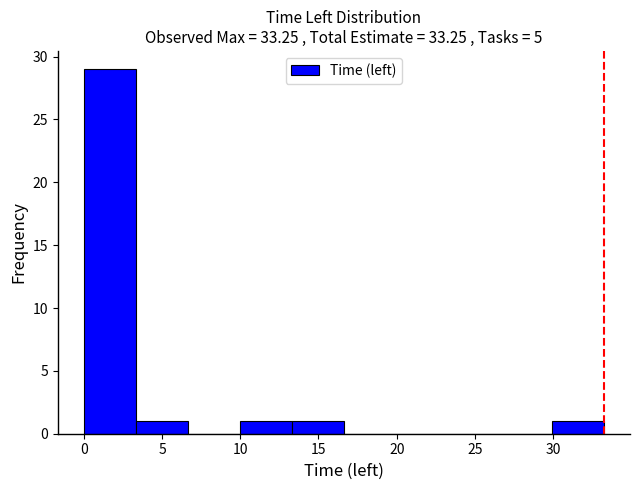

How tall is the bar that spans 30.0 to 33.5 on the x-axis? Neither the bar edges nor the heights are printed on the chart, so give them approximately, as read against the axes.

1